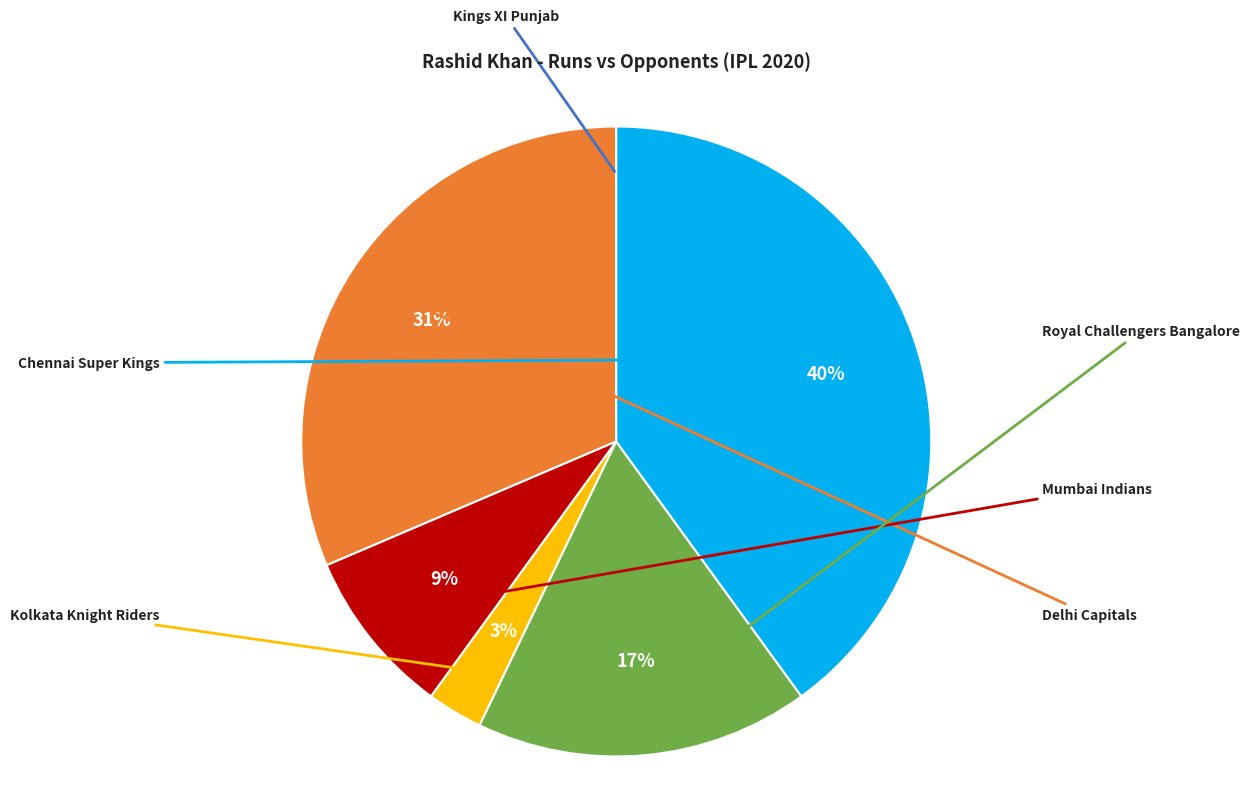

What is the ratio of the value at Royal Challengers Bangalore to the value at Kolkata Knight Riders?

6.0